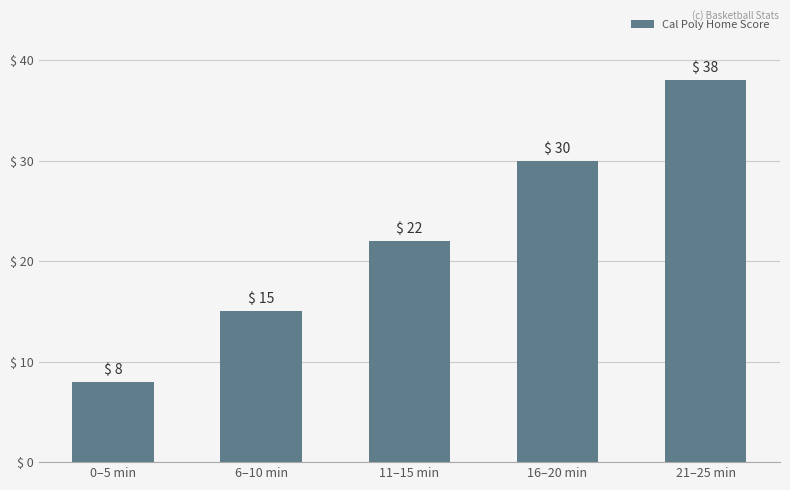

What is the label of the 3rd bar from the right?

11–15 min